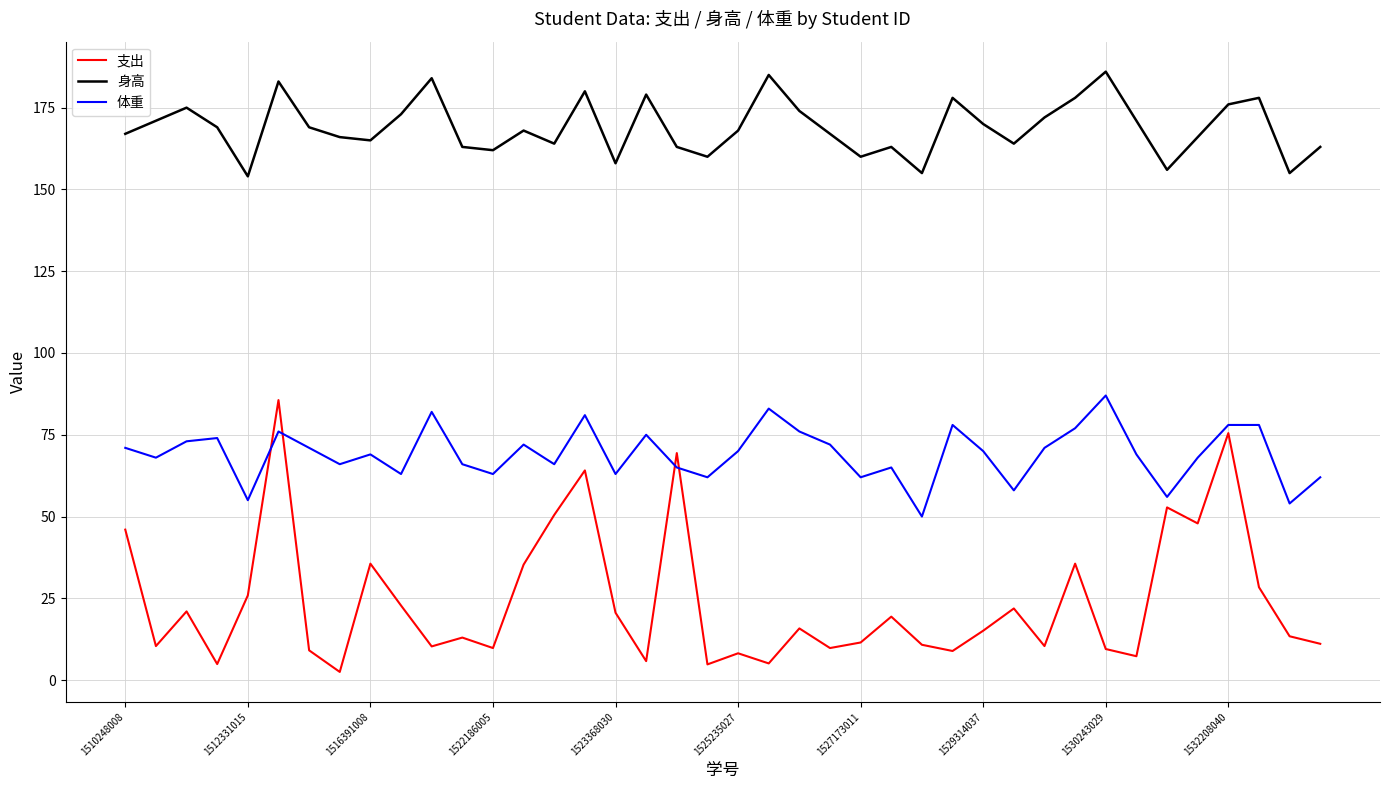

What is the maximum value for 身高?

186.0